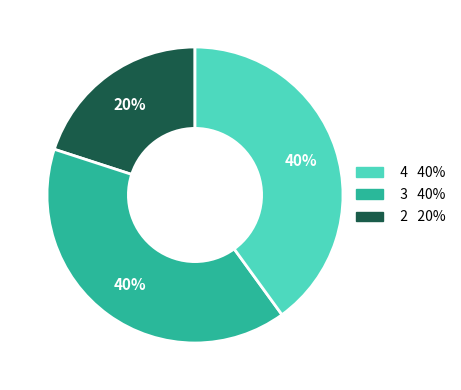

Is there a majority slice in this chart?

No